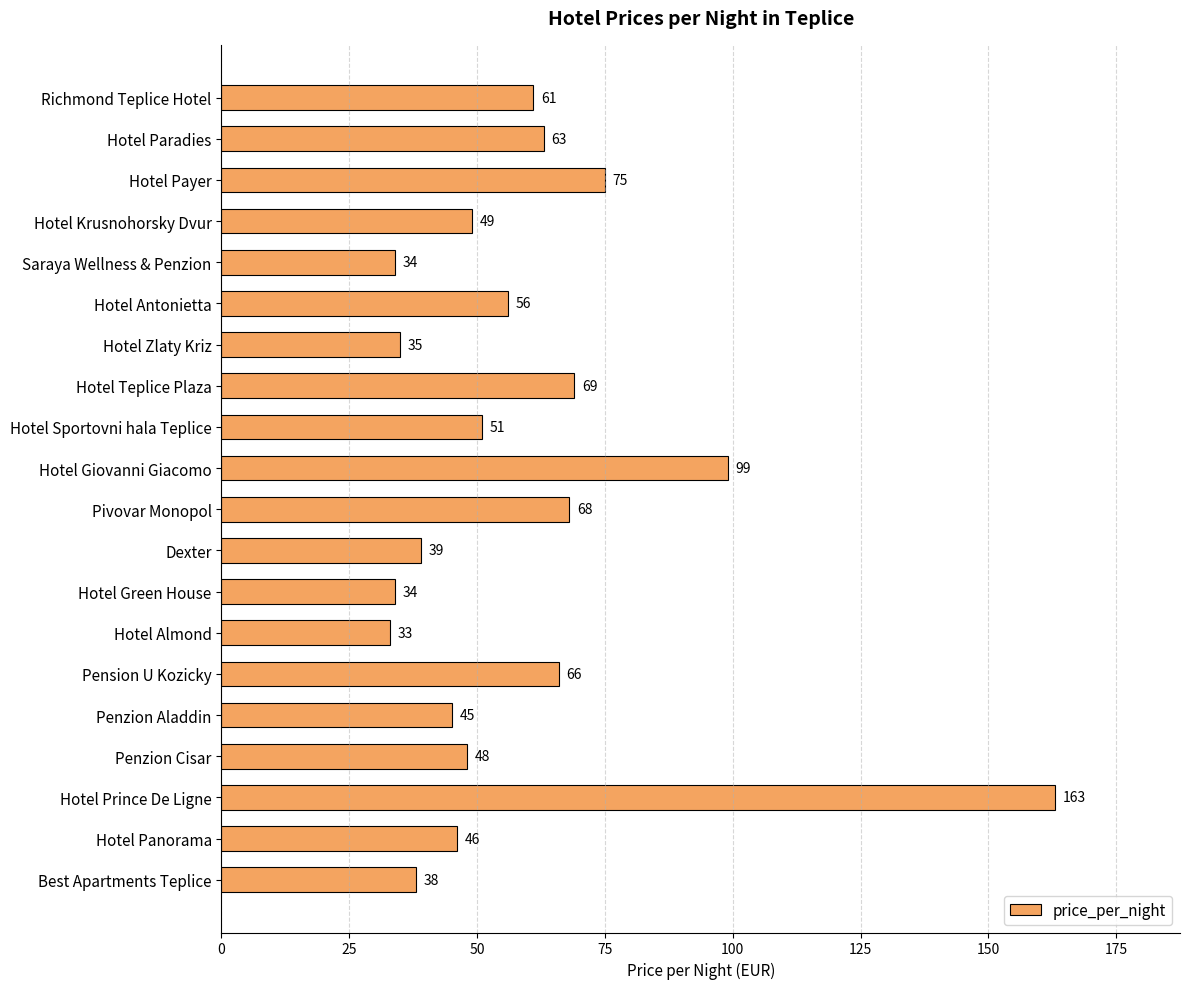

How many values are below 51?

10